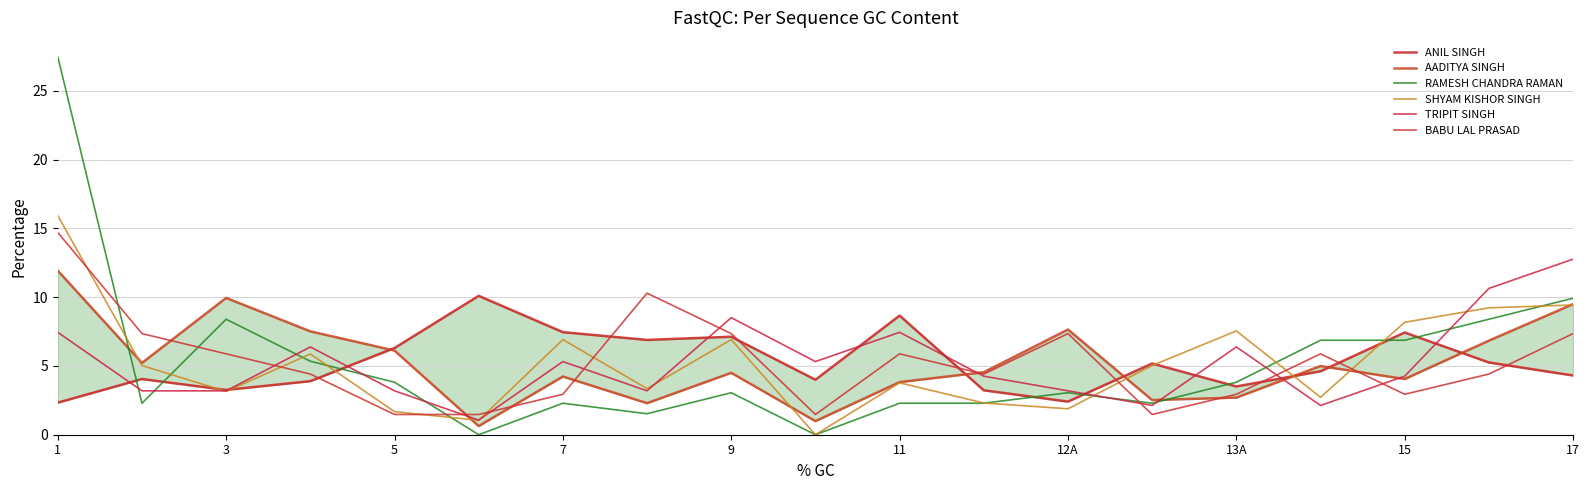

How many lines are shown in the chart?

6